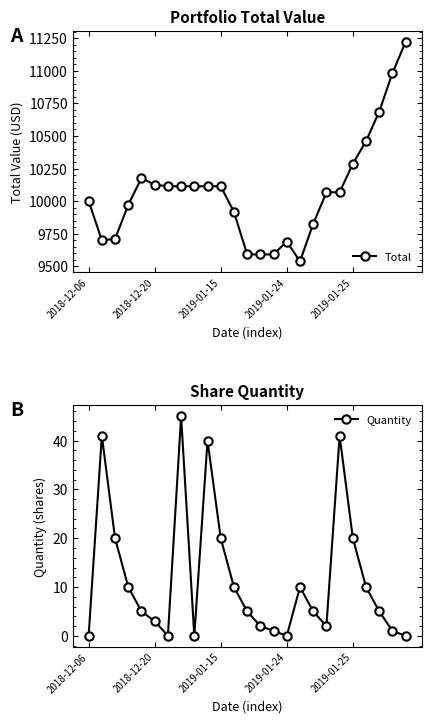

Reading left to right, what are all the values shown in this chart?

Total: 10000.0	9699.5	9710.2	9970.5	10177.6	10125.4	10113.8	10113.8	10113.8	10113.8	10113.8	9917.1	9590.9	9590.9	9590.9	9689.7	9537.3	9825.8	10066.6	10068.1	10286.0	10460.5	10686.6	10983.1	11222.4
Quantity: 0.0	41.0	20.0	10.0	5.0	3.0	0.0	45.0	0.0	40.0	20.0	10.0	5.0	2.0	1.0	0.0	10.0	5.0	2.0	41.0	20.0	10.0	5.0	1.0	0.0